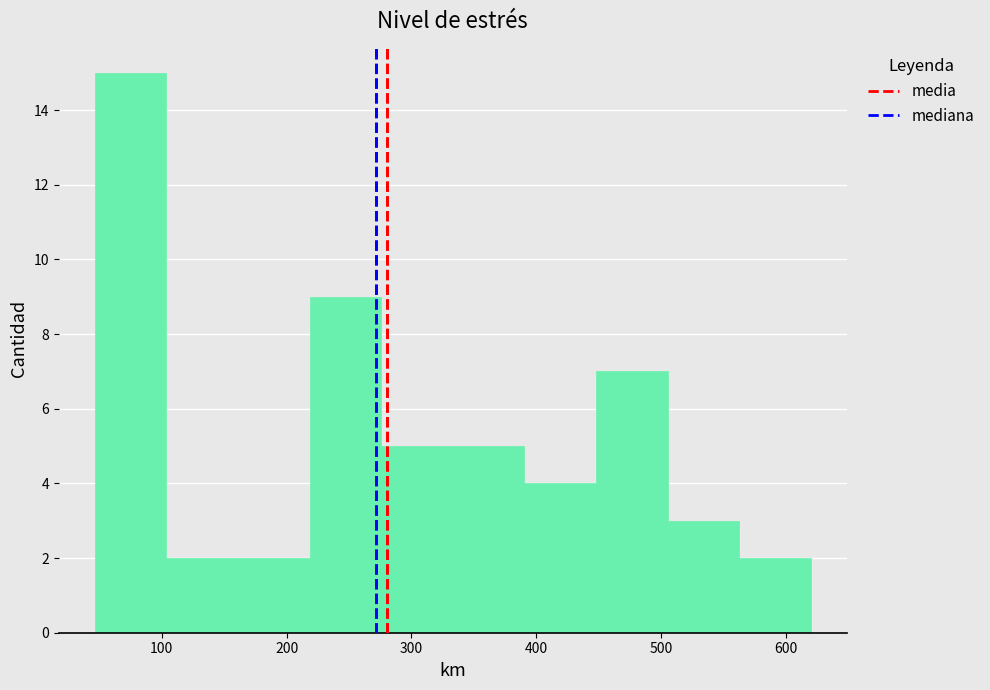

How tall is the bar that spans 220 to 280 on the x-axis? Neither the bar edges nor the heights are printed on the chart, so give them approximately, as read against the axes.

9